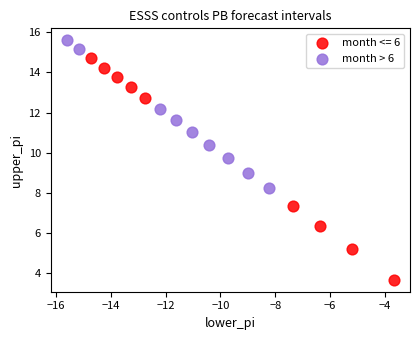

Which series reaches the minimum Y coordinate?

month <= 6